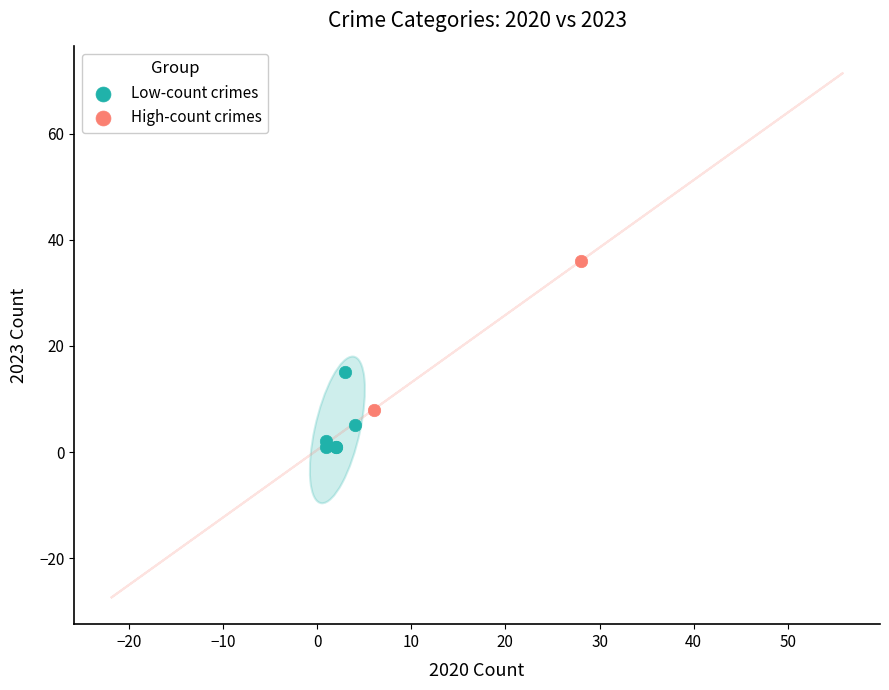

What are all the series names shown in the legend?

Low-count crimes, High-count crimes